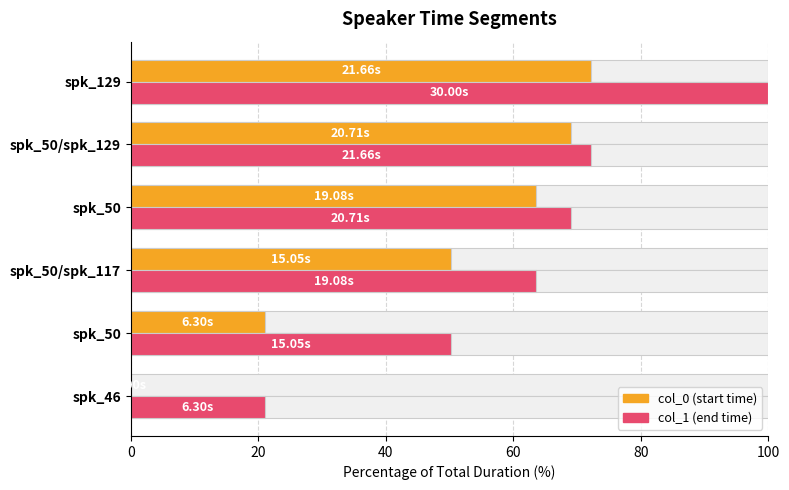

What is the difference between the second highest and second lowest values in the col_1 (end time %) series?

22.0